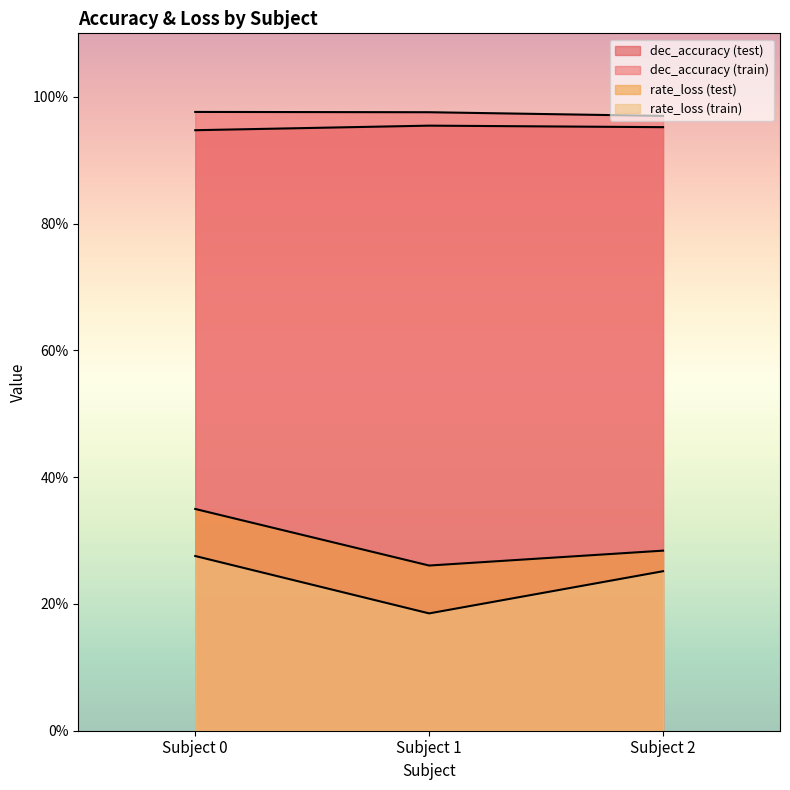

Is it true that rate_loss (train) equals 0.2 at Subject 1?

True